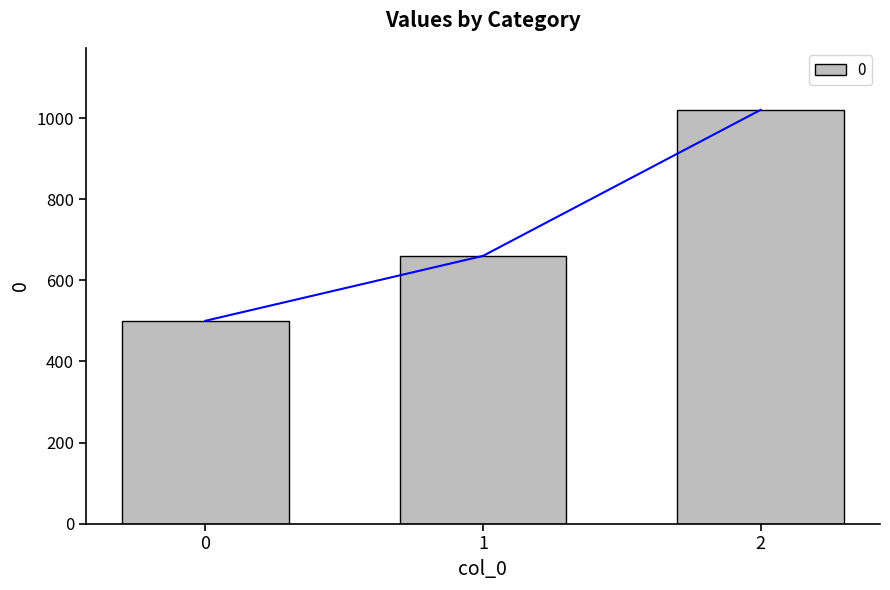

How many values exceed 660?

1